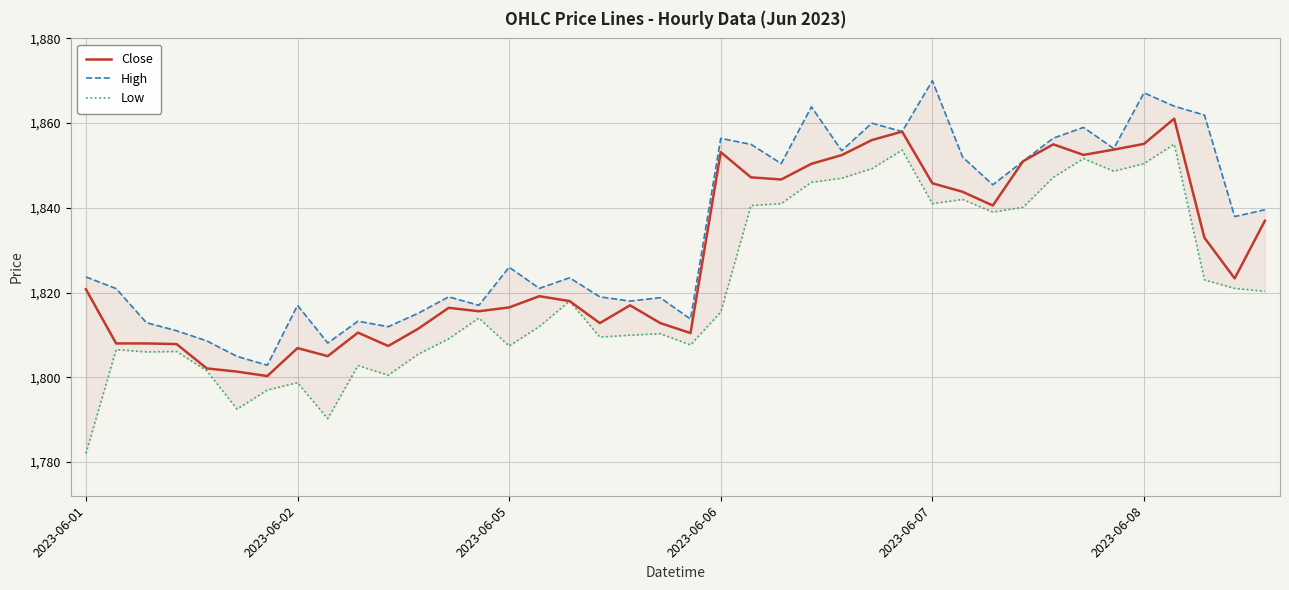

List the series in order of their overall mean, highest first.

High, Close, Low